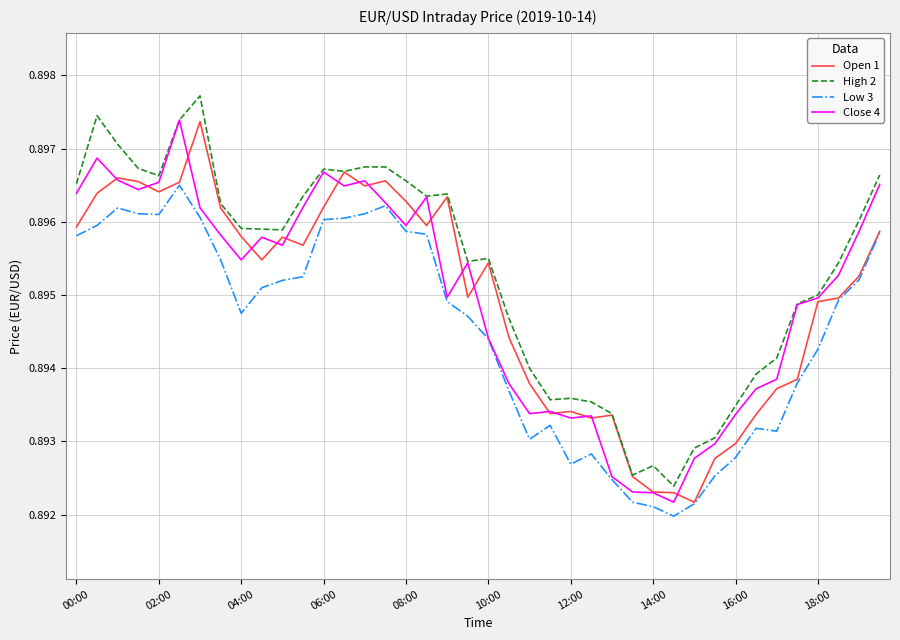

Which series has the largest total across all categories?

High 2